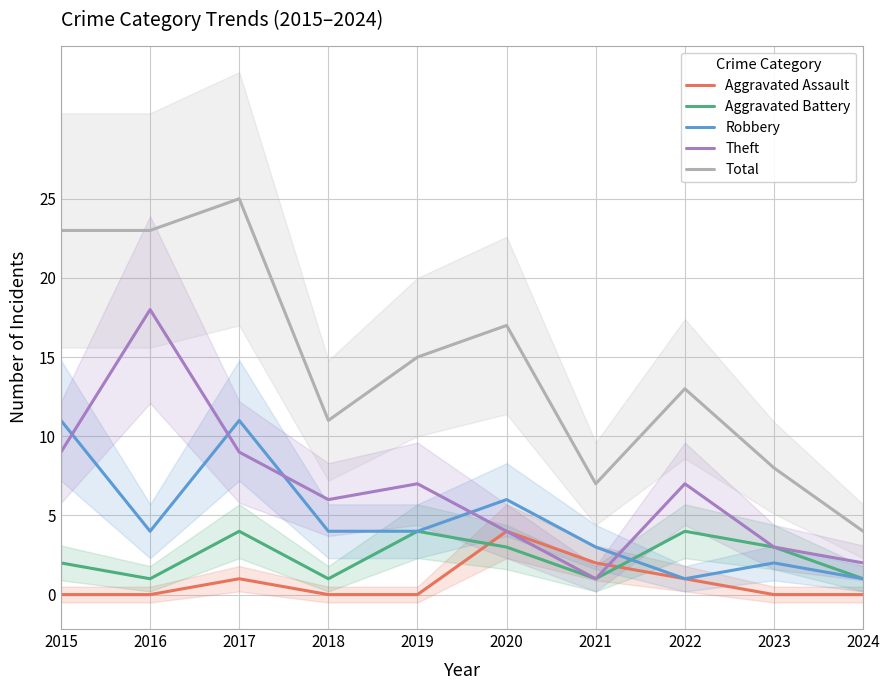

Rank the series by their maximum value, from highest to lowest.

Total, Theft, Robbery, Aggravated Assault, Aggravated Battery